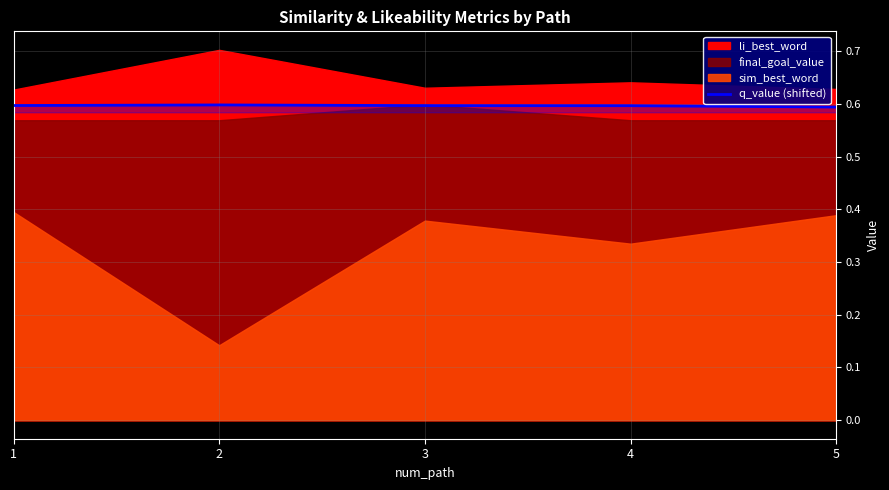

How many data points does each series have?

5